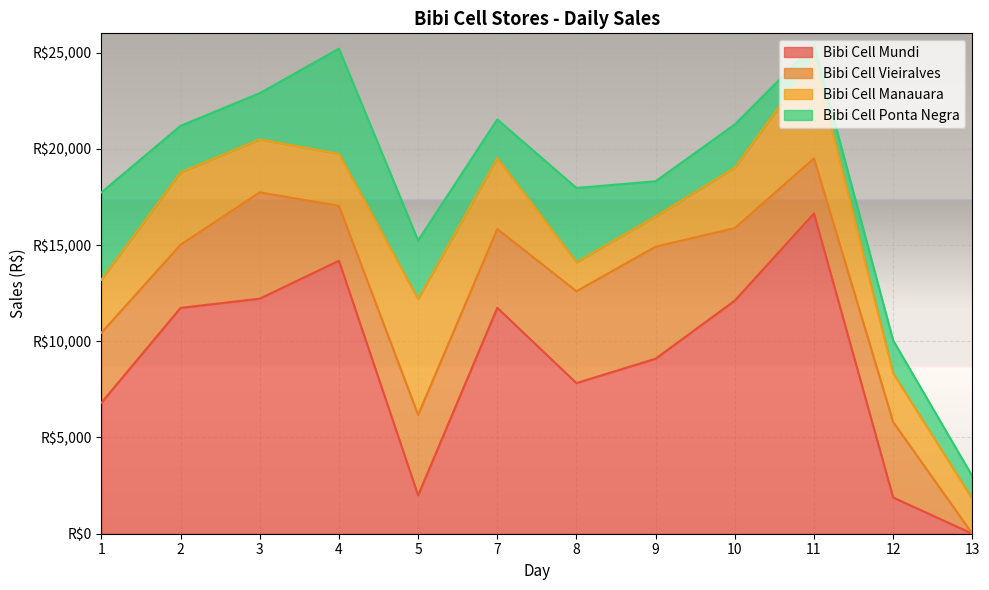

Reading left to right, list all the values displayed in this chart.

Bibi Cell Mundi: 6805.1	11735.4	12213.7	14184.2	1995.8	11736.2	7827.3	9094.0	12113.0	16641.2	1882.0	0.0
Bibi Cell Vieiralves: 3638.0	3280.2	5521.8	2850.0	4180.0	4097.5	4772.0	5820.5	3766.0	2865.0	3923.0	0.0
Bibi Cell Manauara: 2756.0	3763.0	2753.0	2701.0	6020.0	3677.0	1503.0	1575.5	3135.0	5175.0	2532.0	1811.0
Bibi Cell Ponta Negra: 4535.0	2416.0	2403.8	5469.0	3040.9	2017.0	3863.5	1824.0	2252.0	717.0	1708.9	1178.9